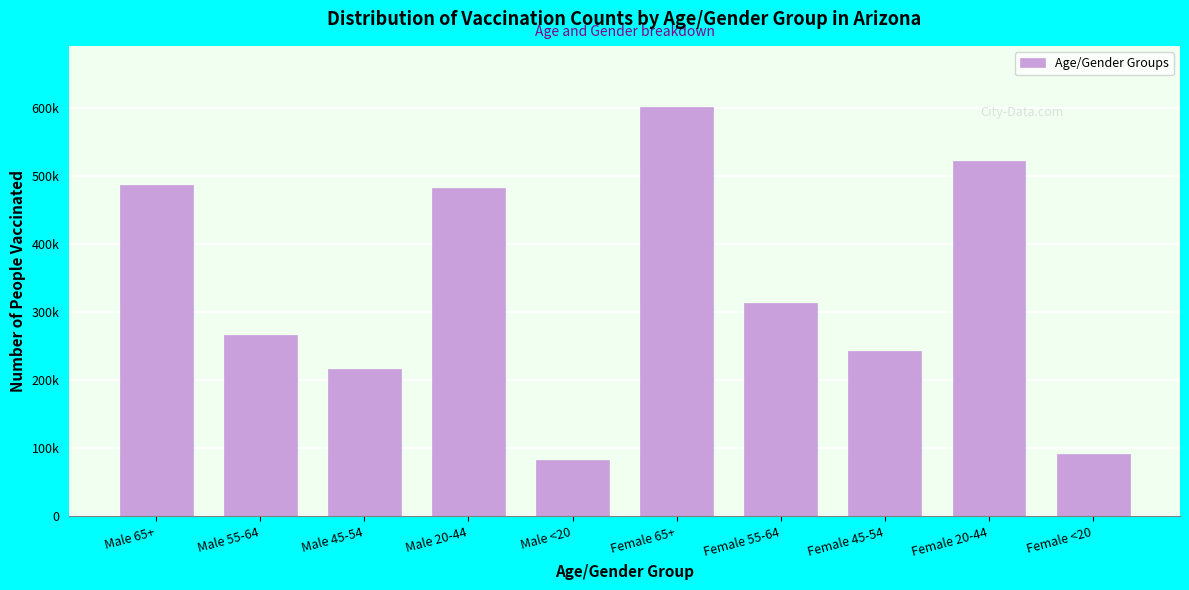

Are the bars horizontal?

No